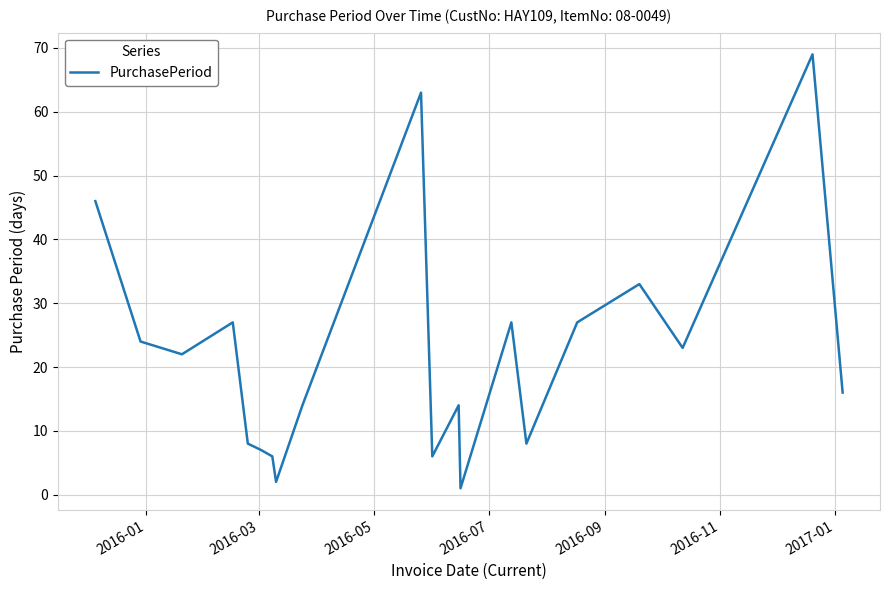

What is the maximum value shown in the chart?

69